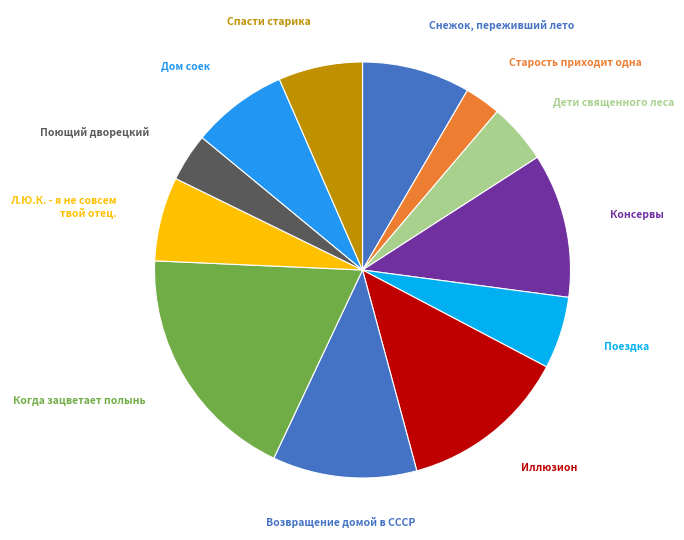

Count the number of slices in the pie.

12